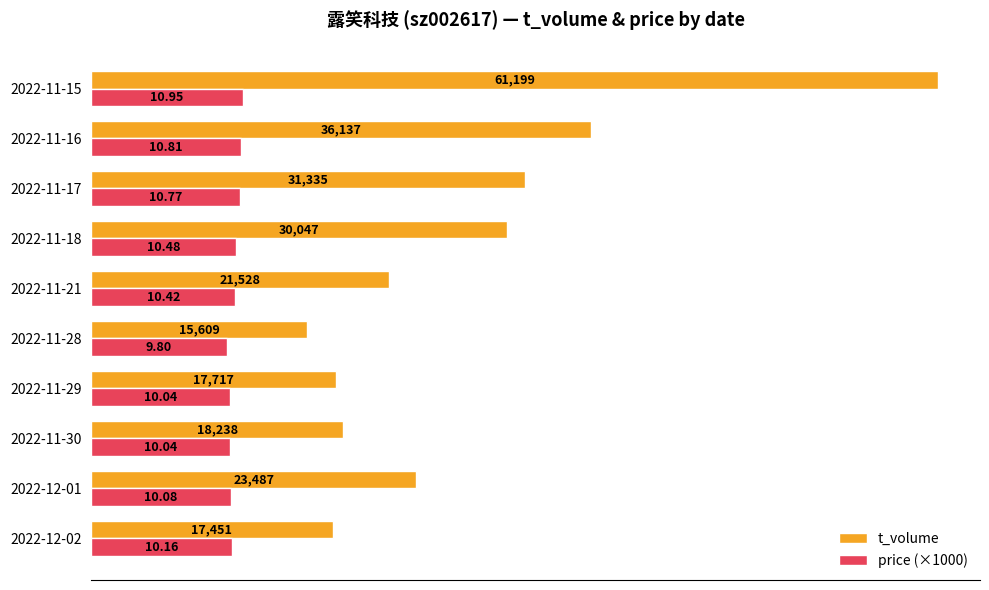

List the series in order of their overall mean, highest first.

t_volume, price (×1000)